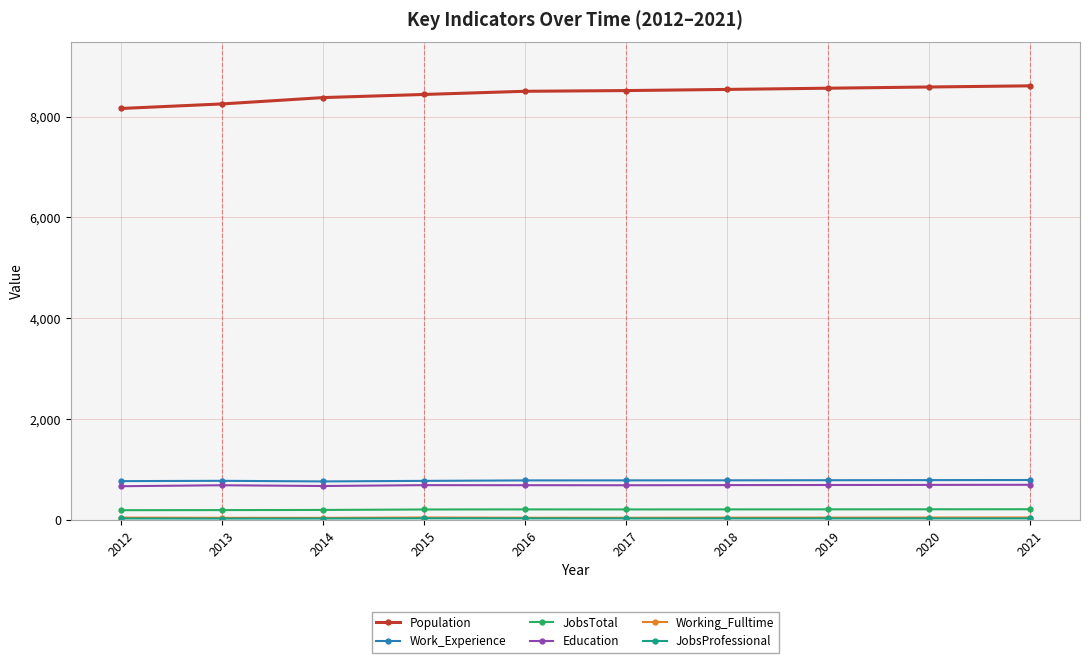

What is the average value of the Education series?

685